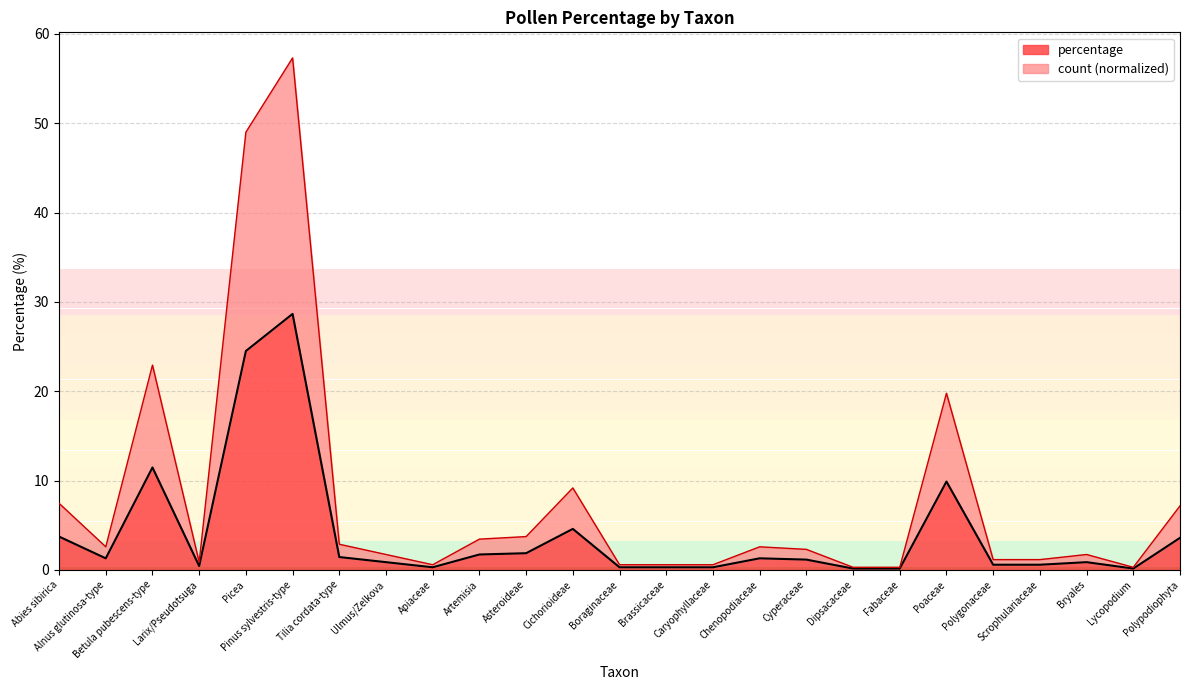

What is the label of the 15th point from the left?

Caryophyllaceae